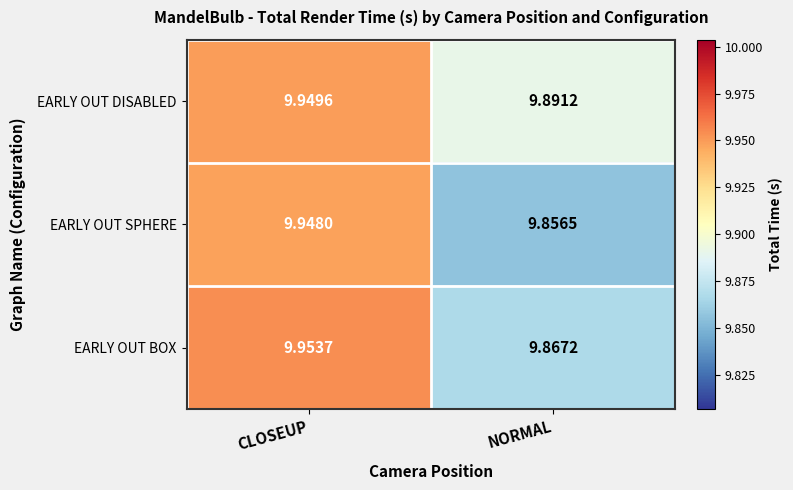

Rank the series at CLOSEUP from highest to lowest value.

EARLY OUT BOX, EARLY OUT DISABLED, EARLY OUT SPHERE